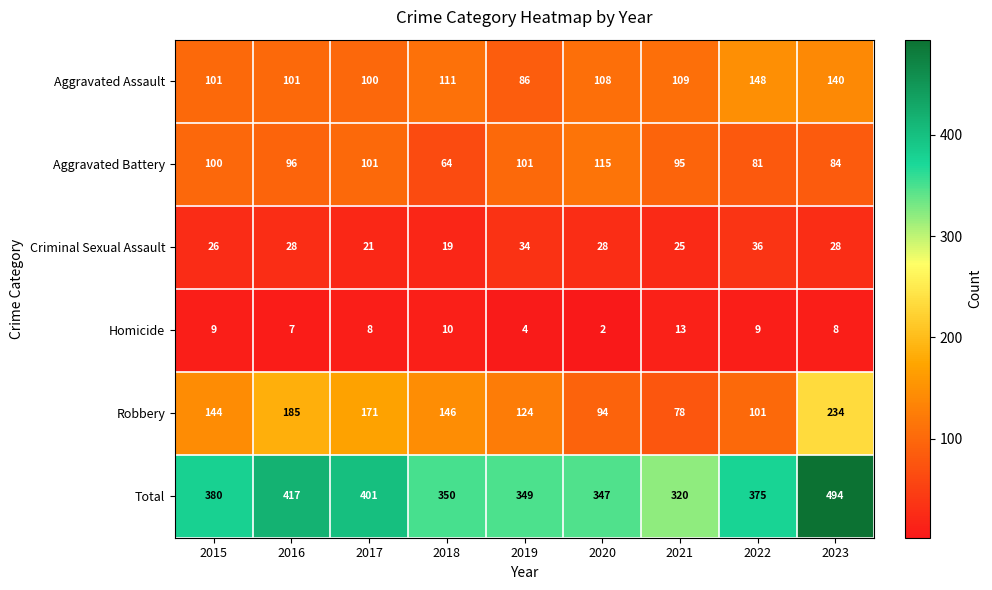

Which category has the highest value across all series?

2023